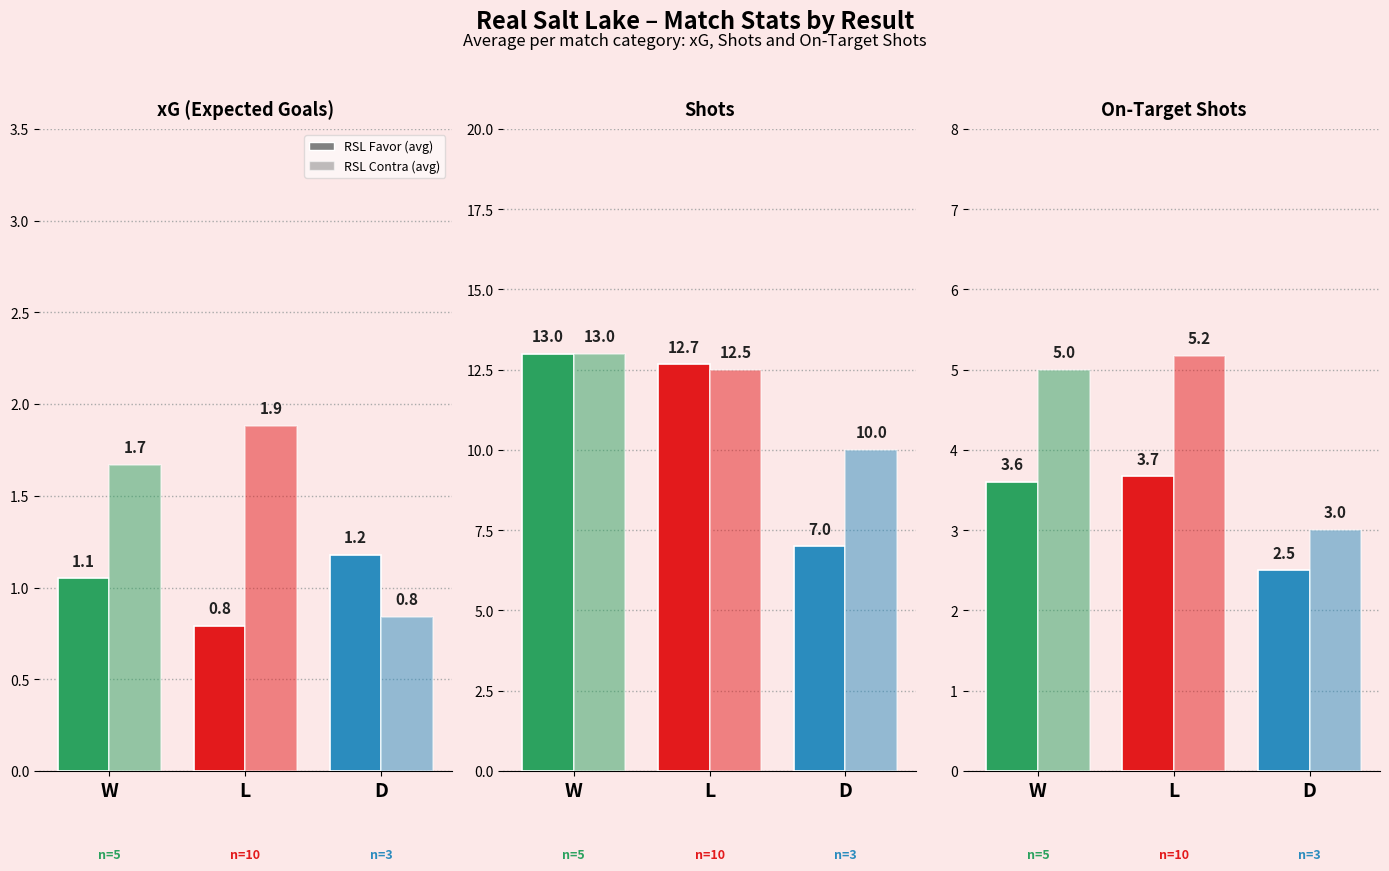

The value of Shots Favor at D is 2.8. True or false?

False